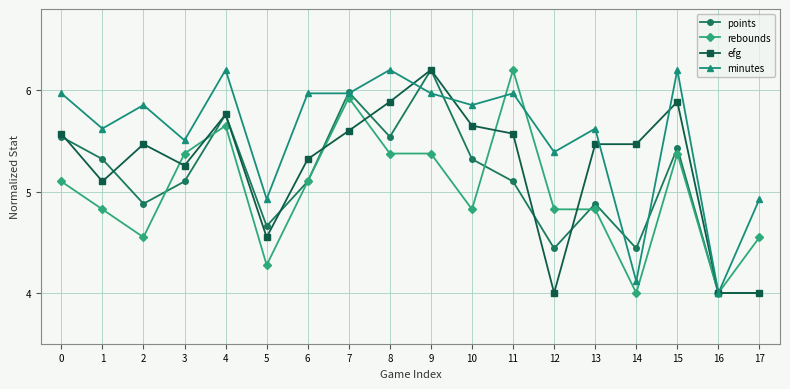

Is this an area chart (filled region under the line)?

No